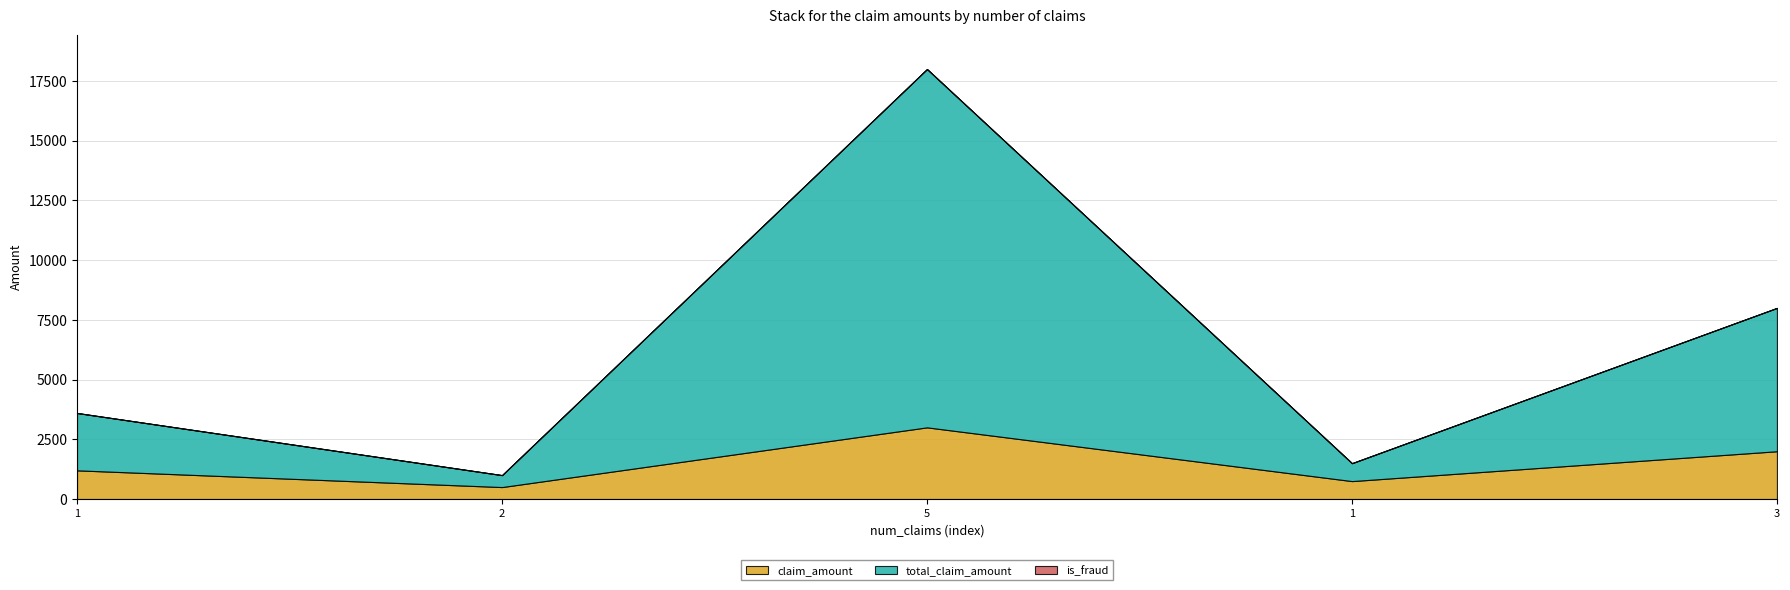

What are all the series names shown in the legend?

claim_amount, total_claim_amount, is_fraud